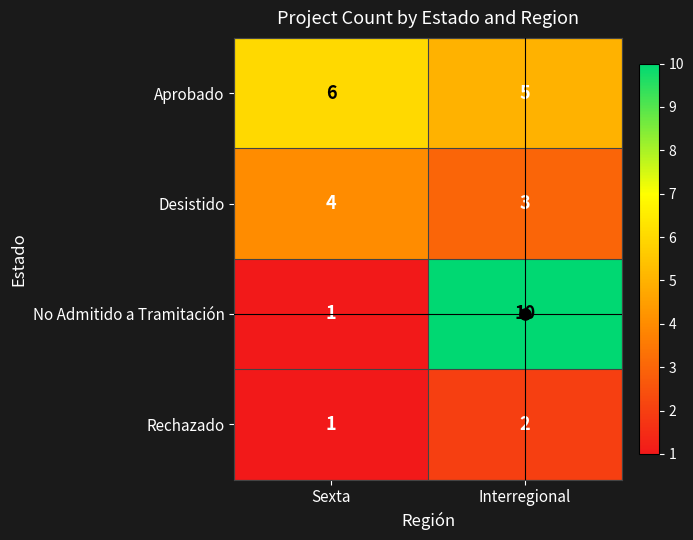

What is the greatest value displayed?

10